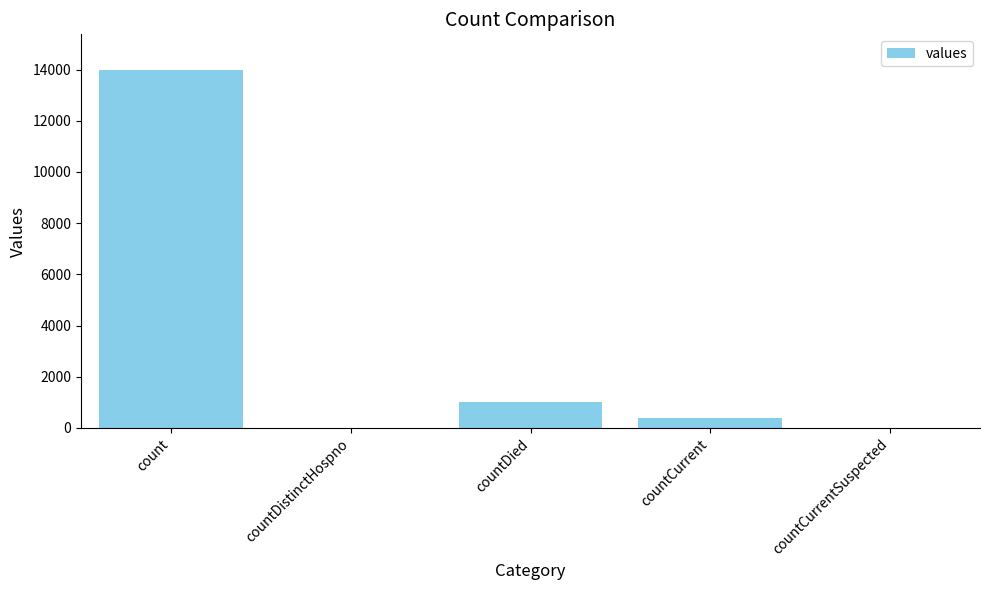

Reading right to left, list all the values displayed in this chart.

countCurrentSuspected=0	countCurrent=370	countDied=998	countDistinctHospno=0	count=13977